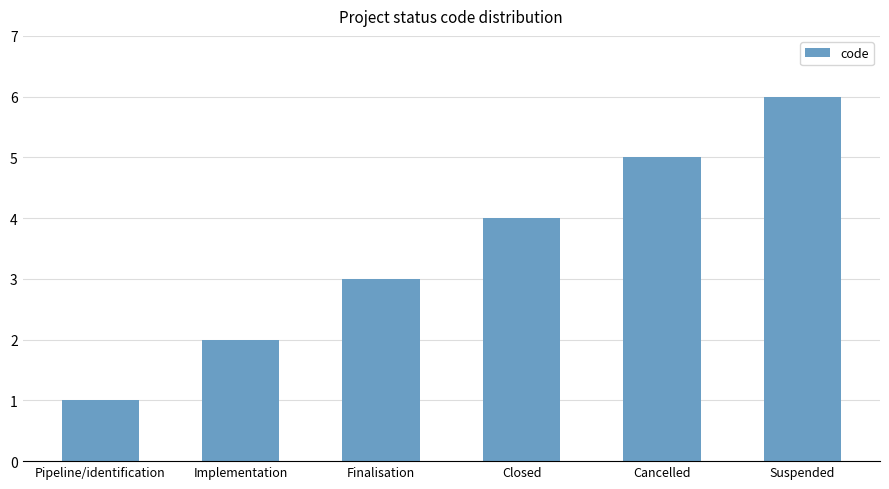

How many distinct data groups are displayed?

1